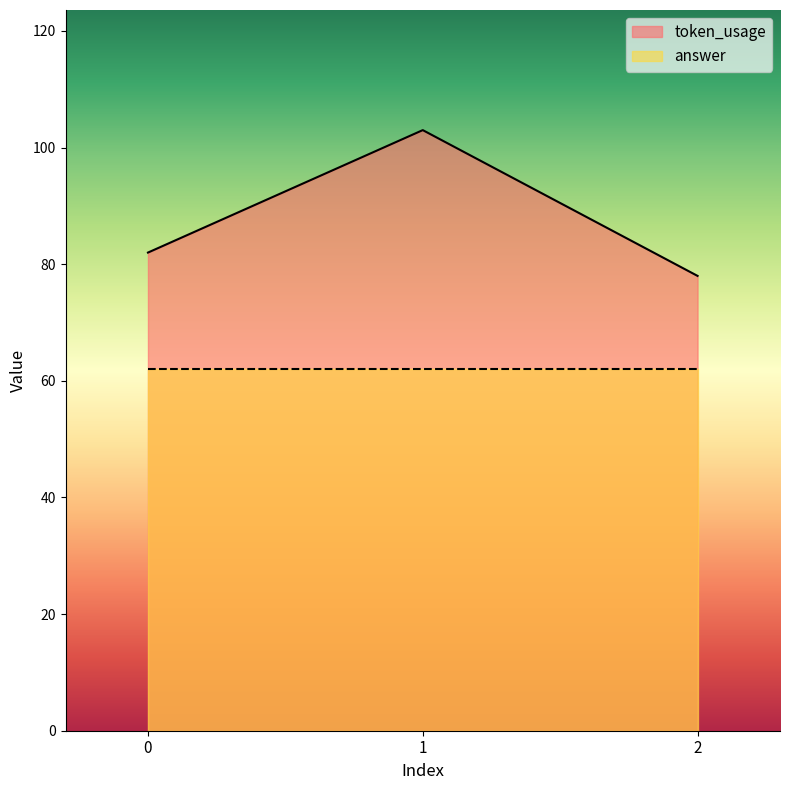

What is the sum of the values at 1 and 2?

181